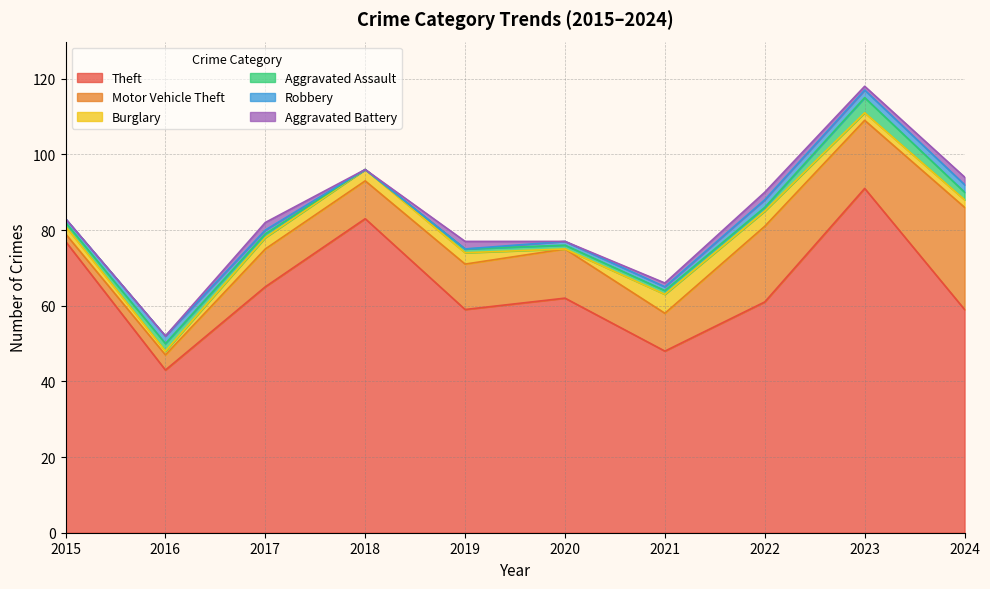

At how many categories does at least one series exceed 68?

3